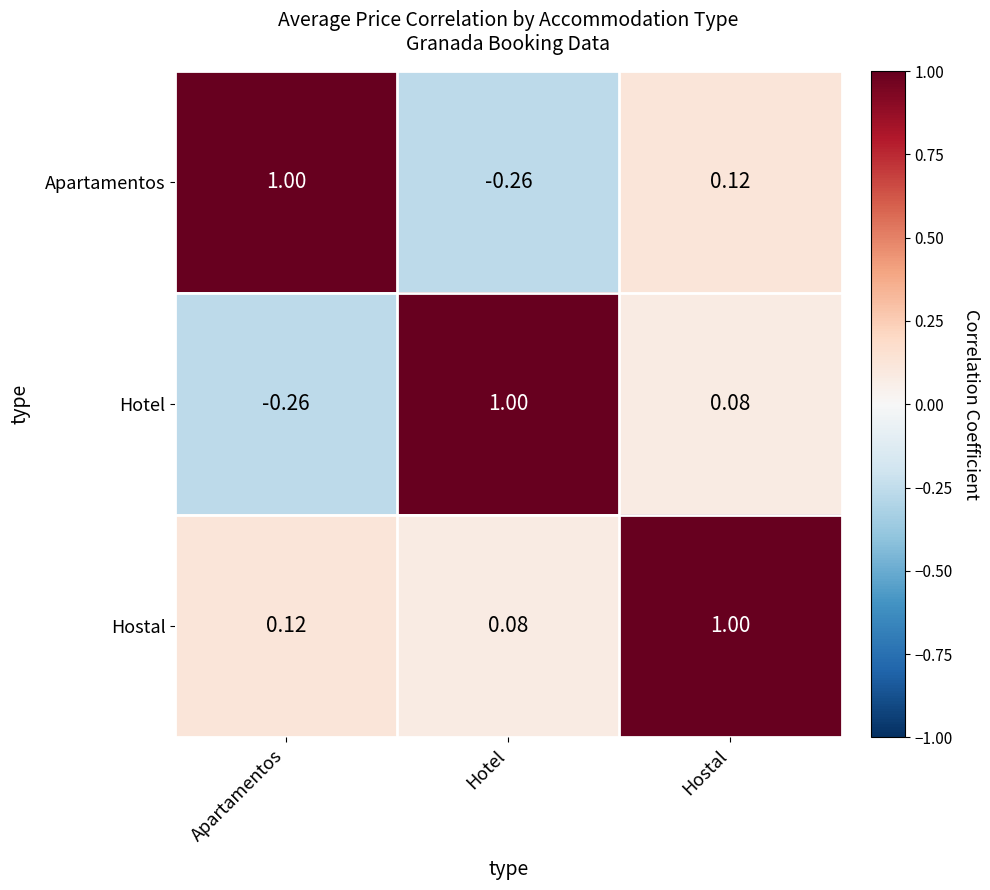

List the labels in order of Hotel value, smallest first.

Apartamentos, Hostal, Hotel